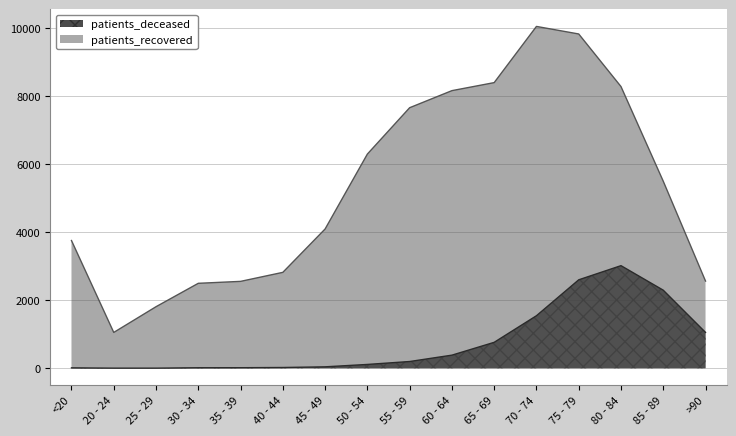

Is the value of patients_deceased at >90 greater than the value of patients_recovered at 20 - 24?

Yes